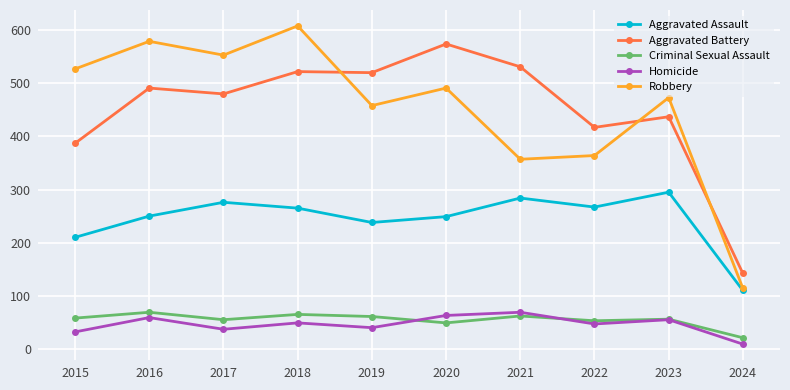

True or false: Homicide and Aggravated Assault intersect in this chart.

False